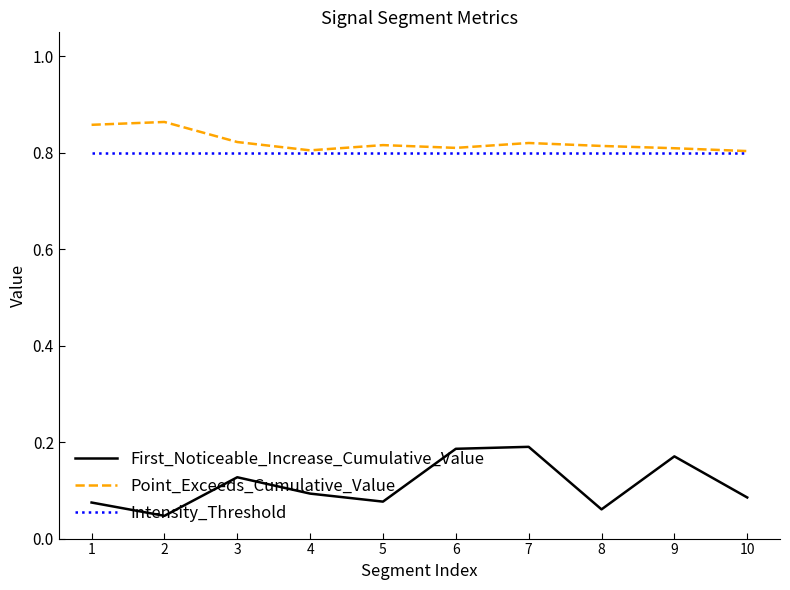

What is the spread (max minus min) of values at 5?

0.7